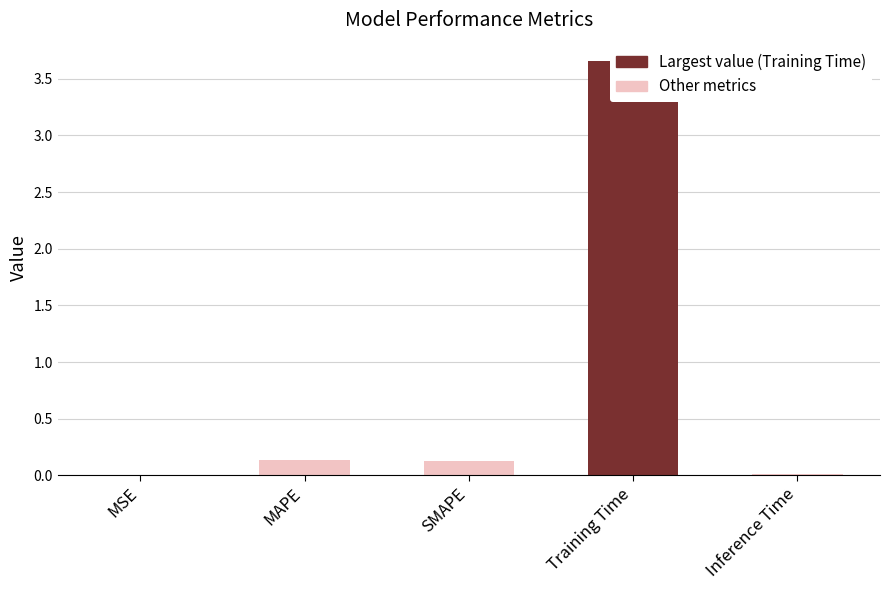

Rank the categories by value from highest to lowest.

Training Time, MAPE, SMAPE, Inference Time, MSE